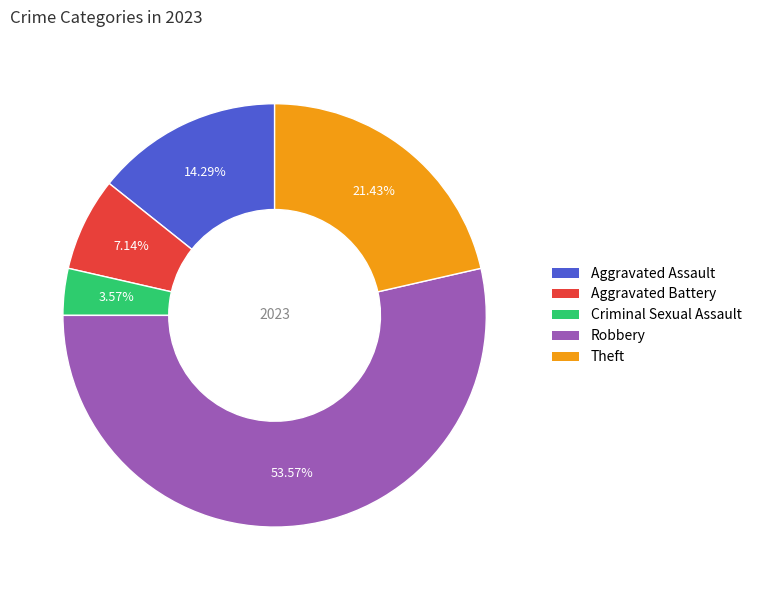

What is the ratio of the value at Theft to the value at Aggravated Assault?

1.5